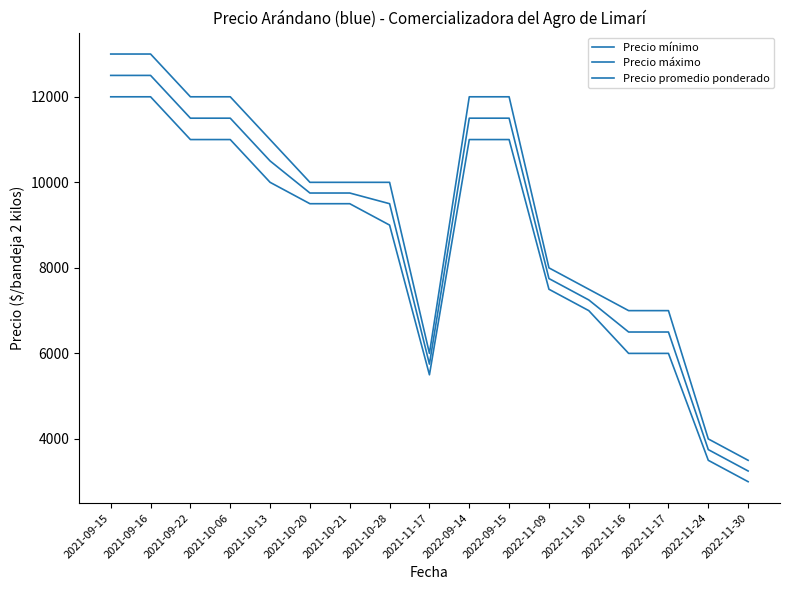

What is the label of the 10th point from the left?

2022-09-14